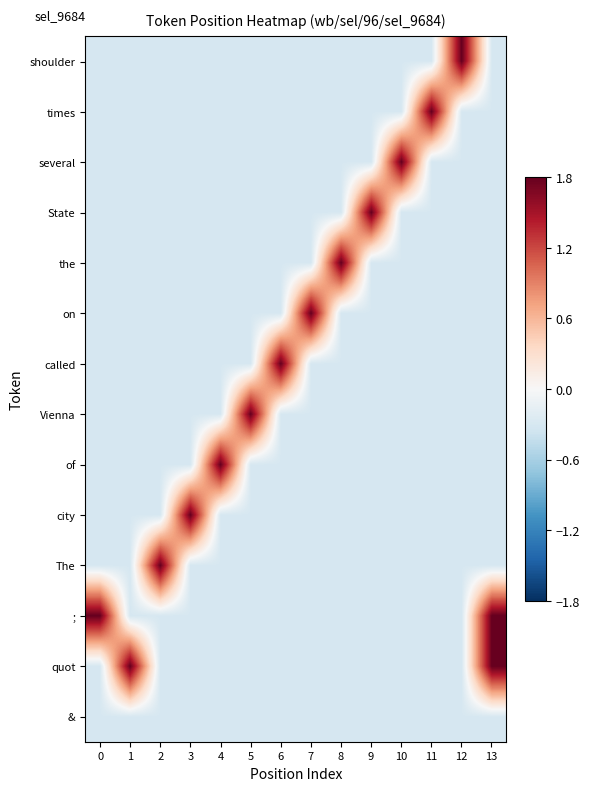

How many categories are shown in the chart?

14